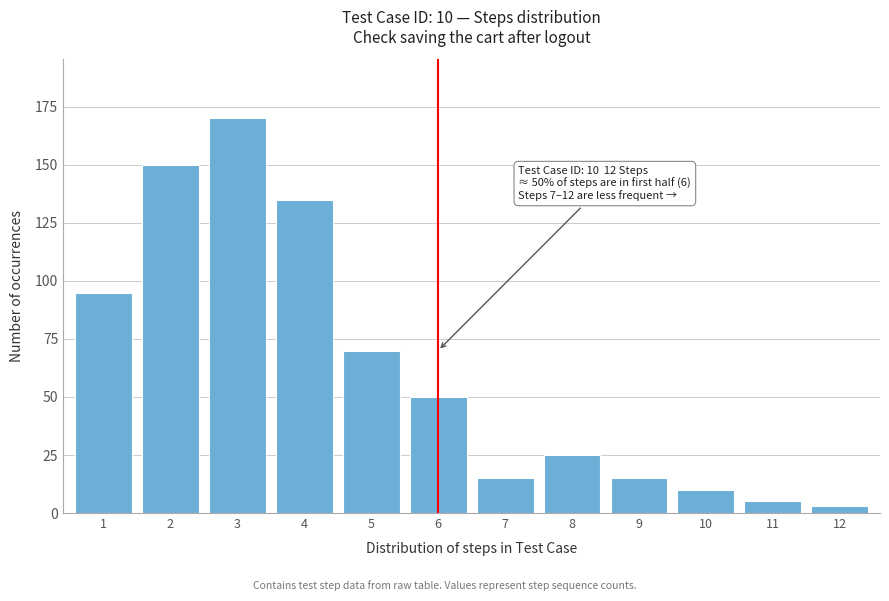

Reading right to left, transcribe all the data shown in this chart.

12=3	11=5	10=10	9=15	8=25	7=15	6=50	5=70	4=135	3=170	2=150	1=95